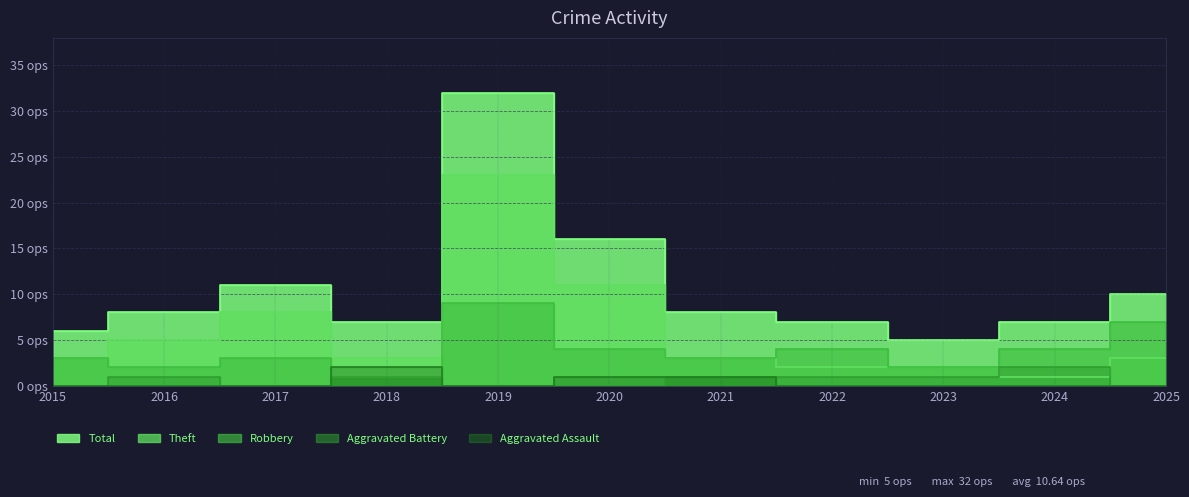

Where is the first local minimum for Aggravated Assault?

2019